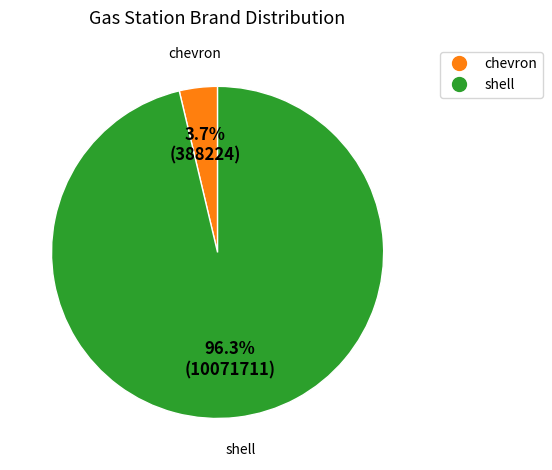

Is it true that chevron is 15% of the pie?

False